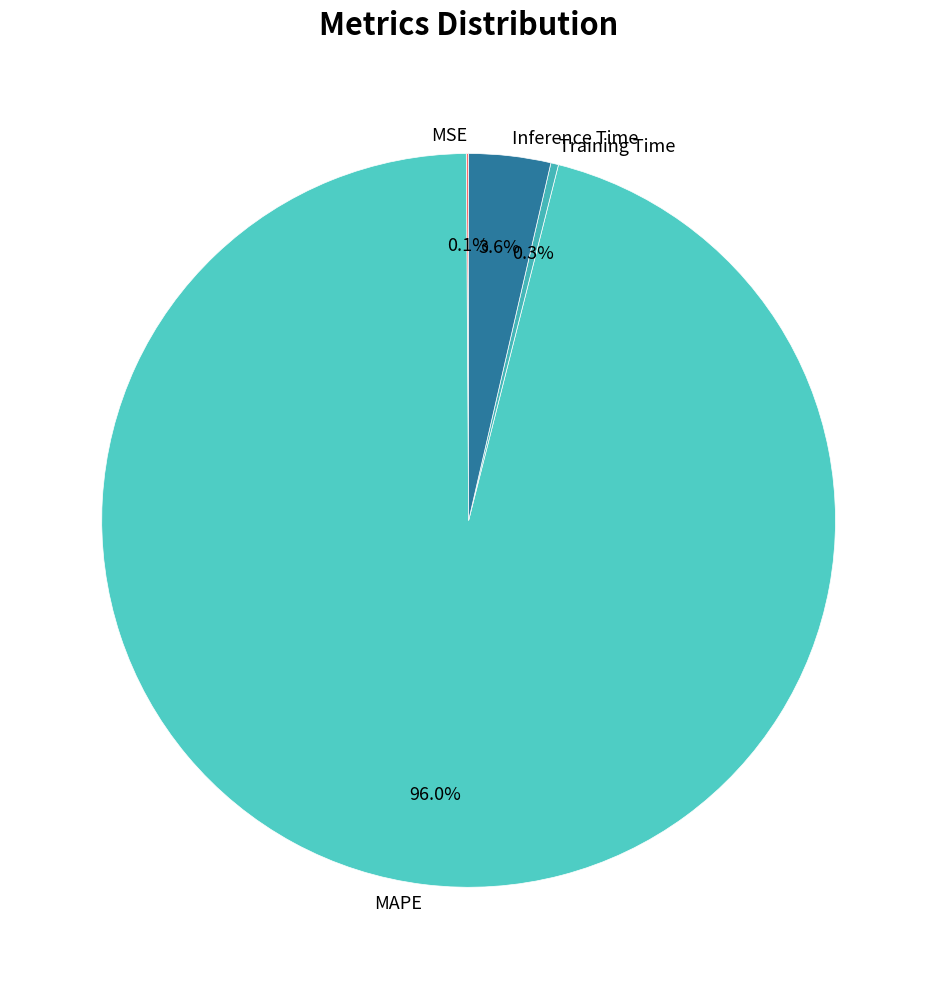

Which category has the biggest portion of the pie?

MAPE